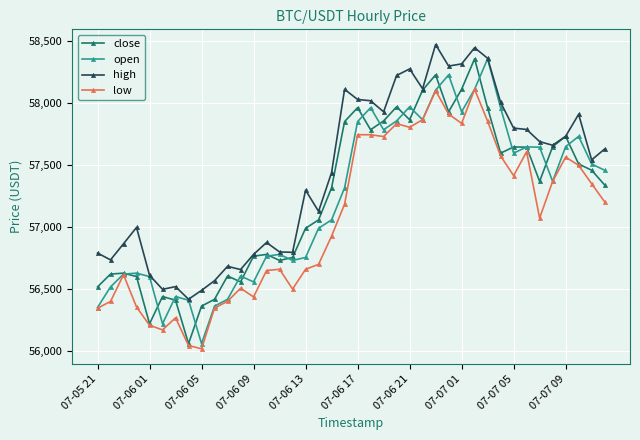

What is the greatest value displayed?

58475.0